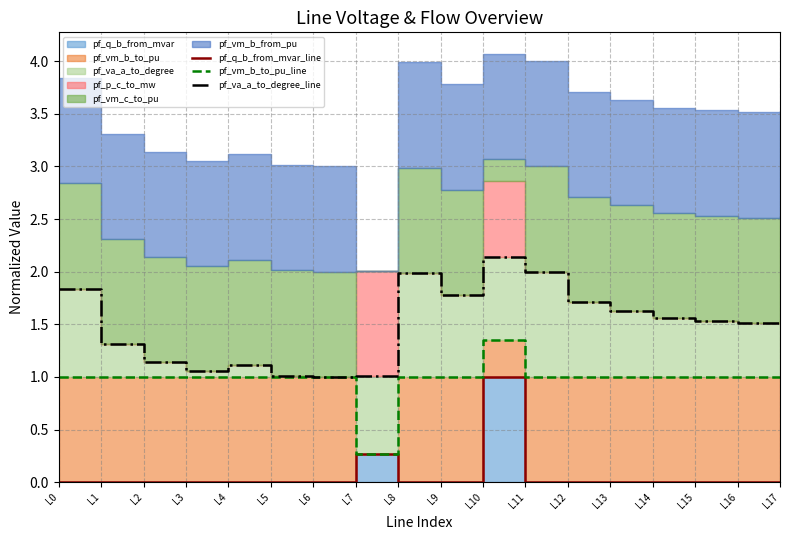

What is the maximum value for pf_va_a_to_degree_line?

2.1